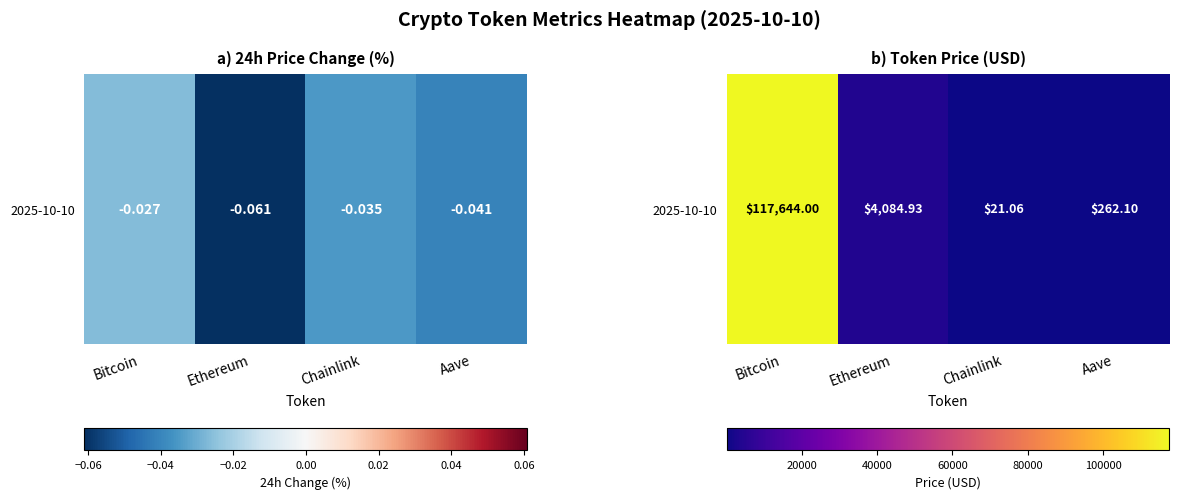

At which category does the chart reach its peak across all series?

Bitcoin